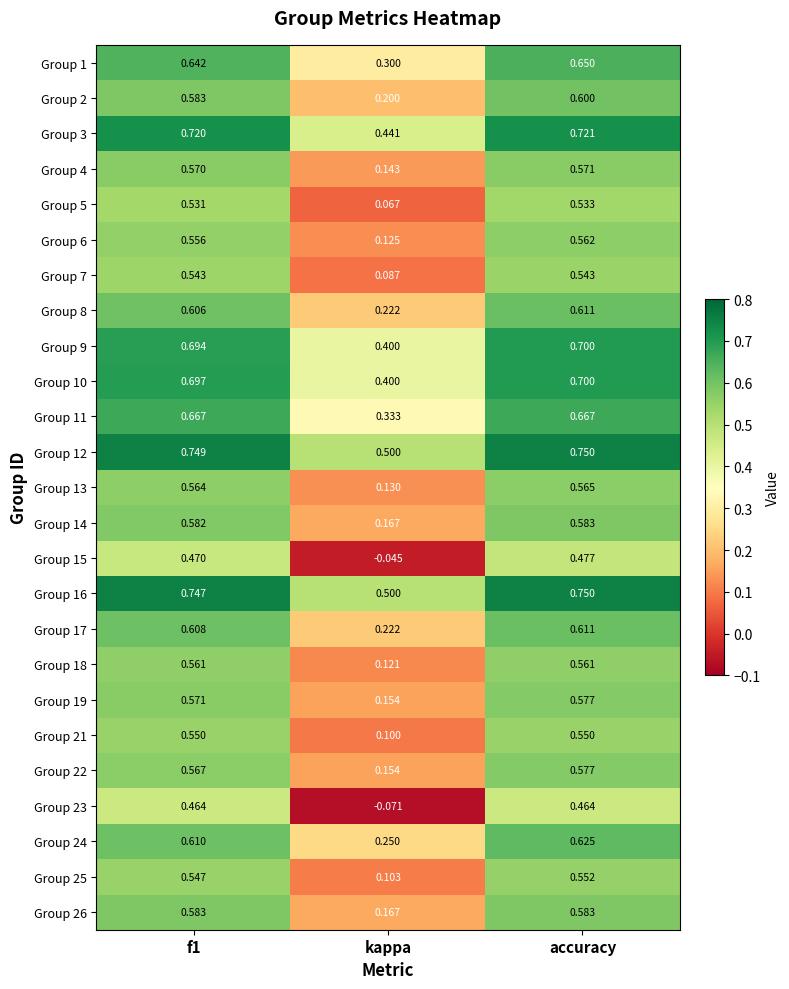

Is the value of Group 1 at f1 greater than the value of Group 17 at f1?

Yes